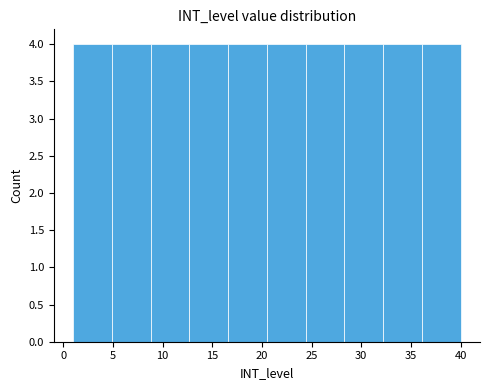

How tall is the bar that spans 24.4 to 28.3 on the x-axis? Neither the bar edges nor the heights are printed on the chart, so give them approximately, as read against the axes.

4